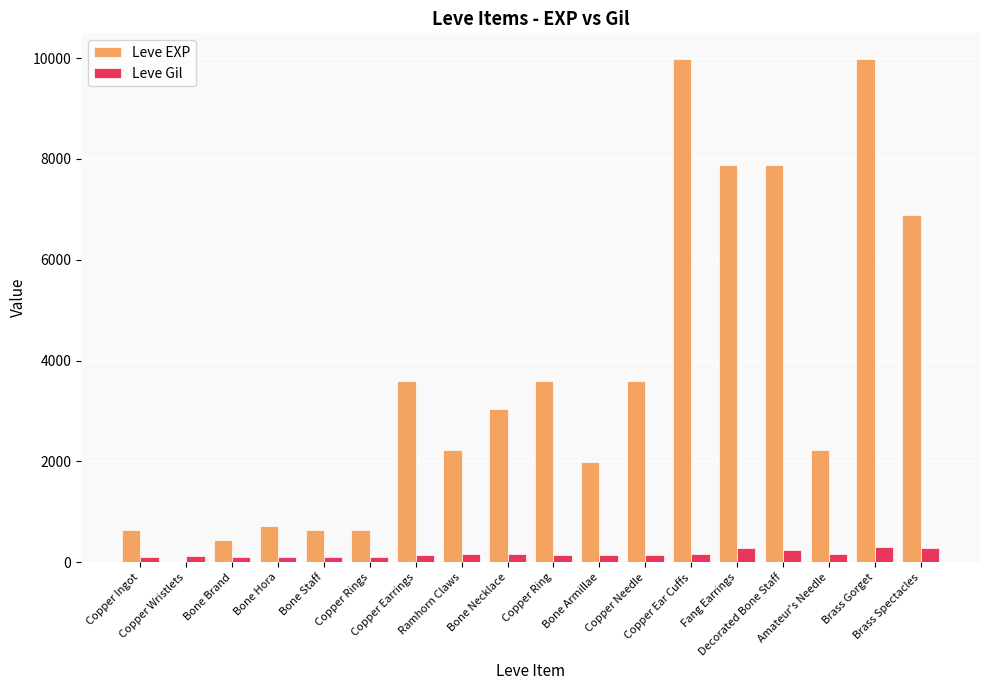

What is the greatest value displayed?

9990